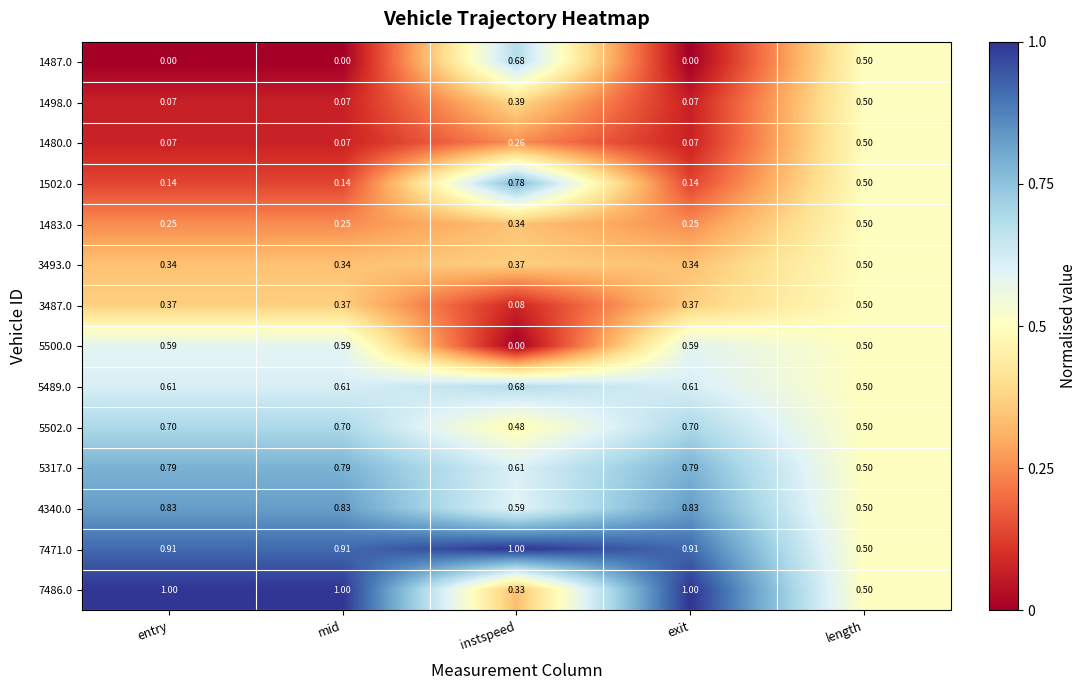

At which category is the sum across all series the highest?

length